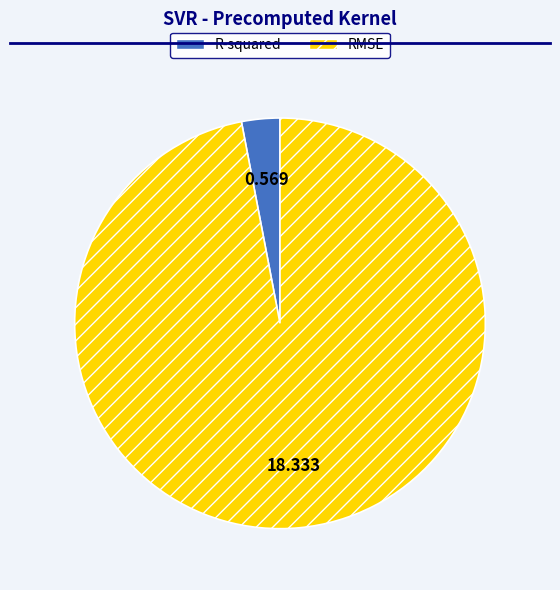

Which has a higher value, R-squared or RMSE?

RMSE